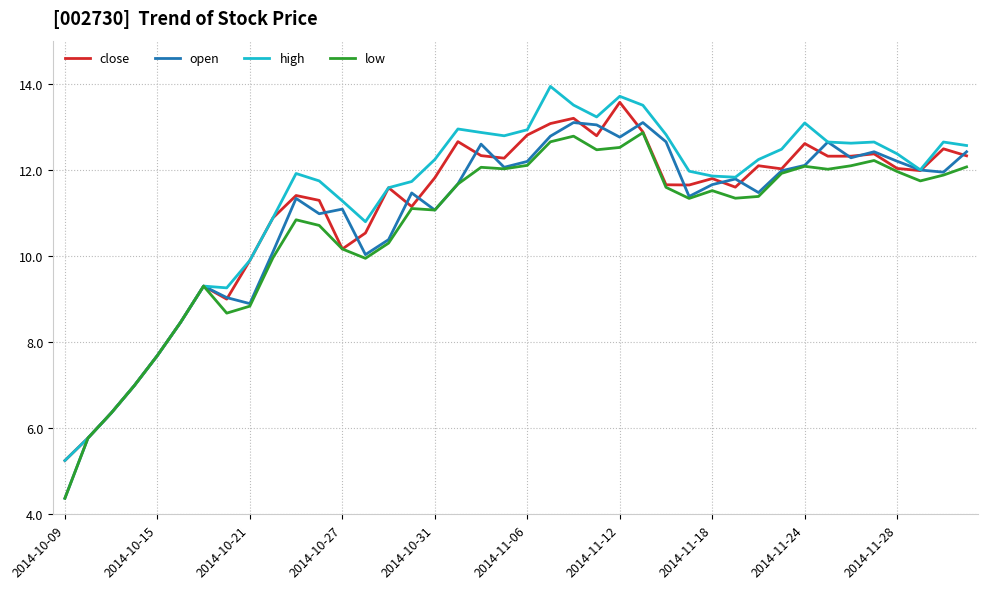

At how many categories does at least one series exceed 6?

38